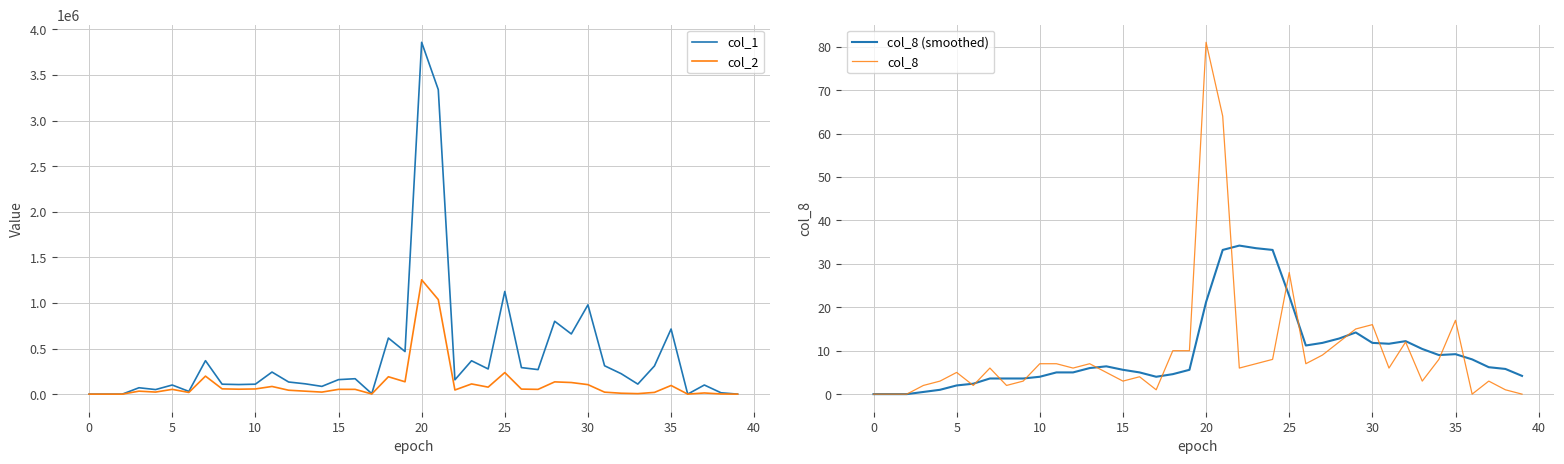

How many interior local peaks does the col_8 series have?

10